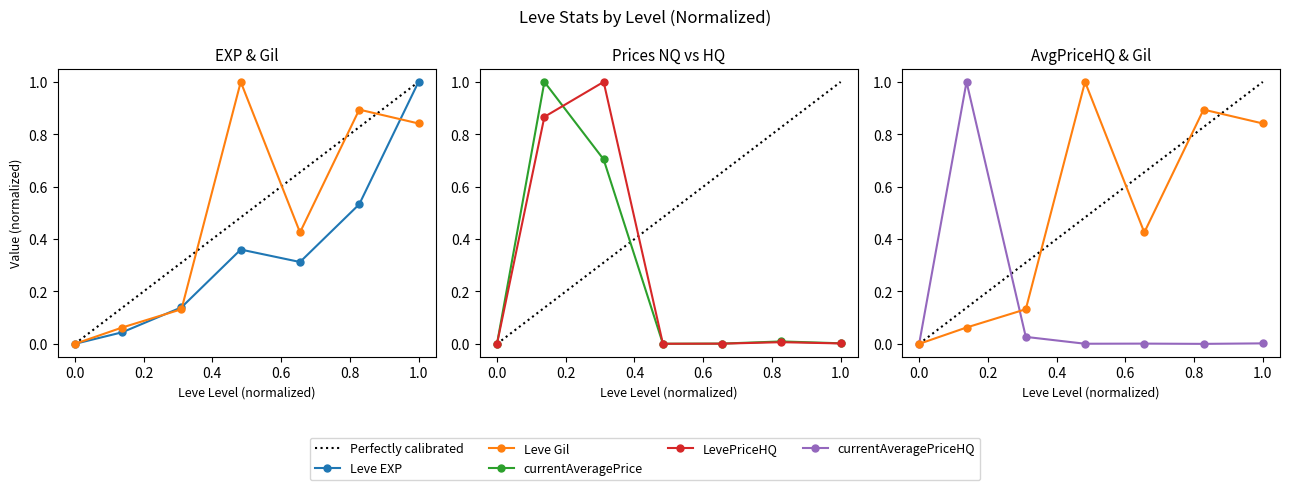

At how many categories does at least one series exceed 0?

7